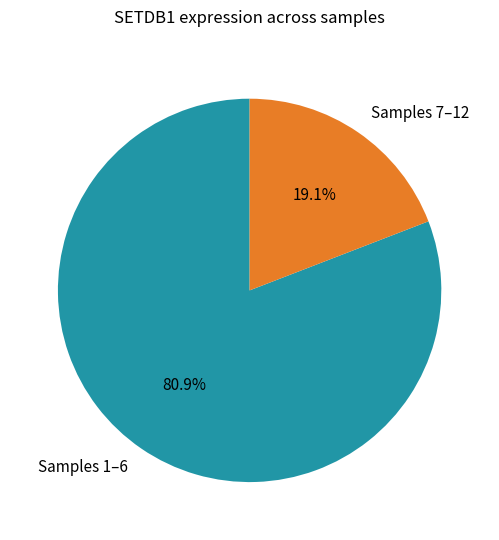

What is the total percentage of Samples 7–12 and Samples 1–6?

100.0%